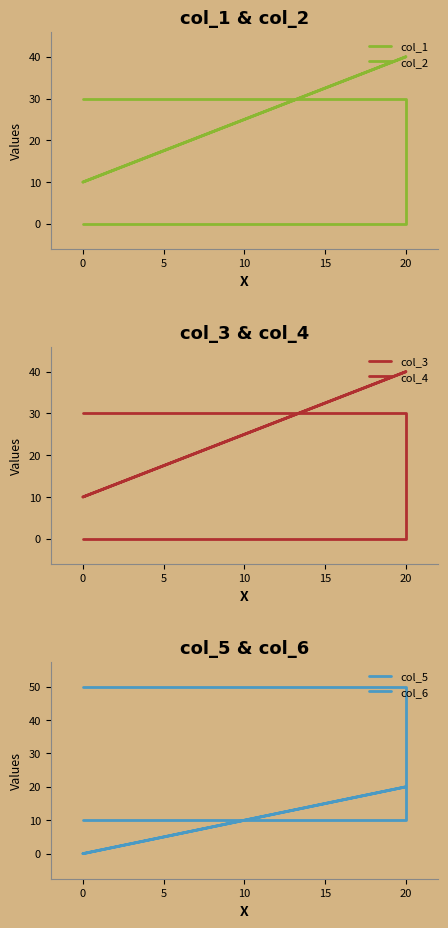

The col_4 series shows 21 at 20. True or false?

False